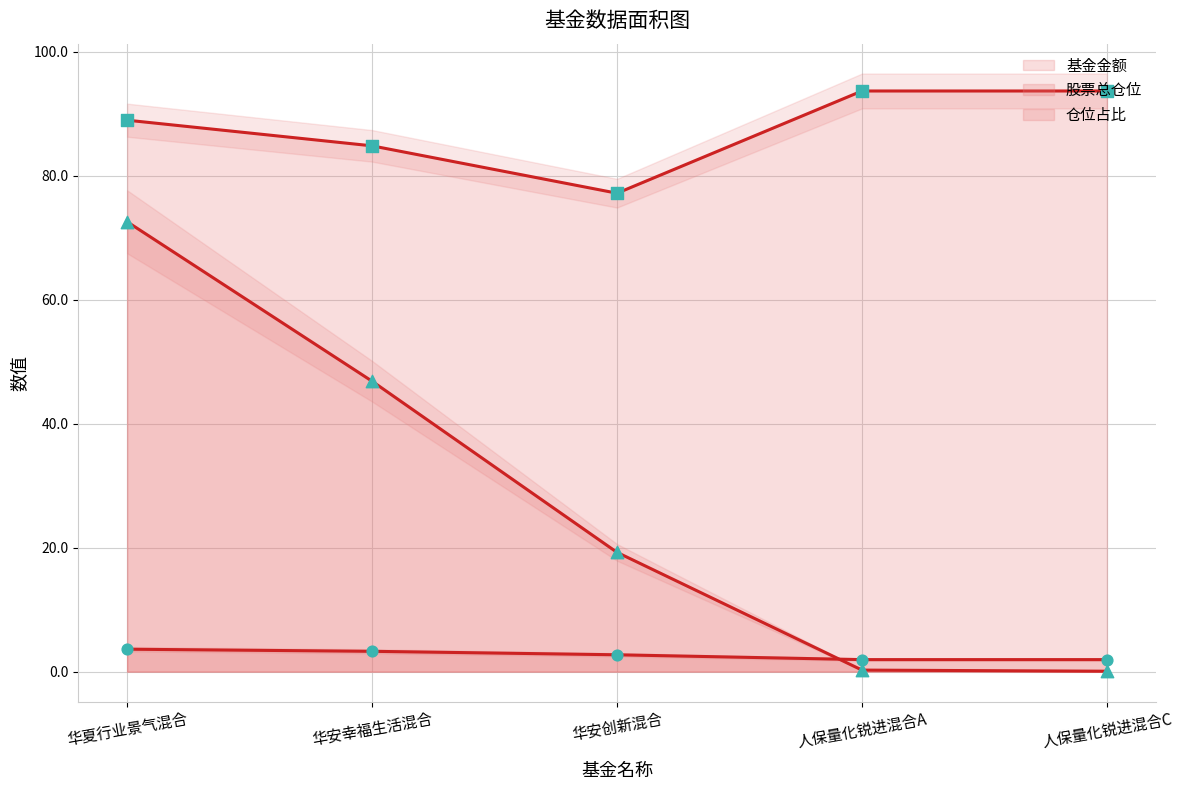

Which series contains the lowest Y value?

基金金额